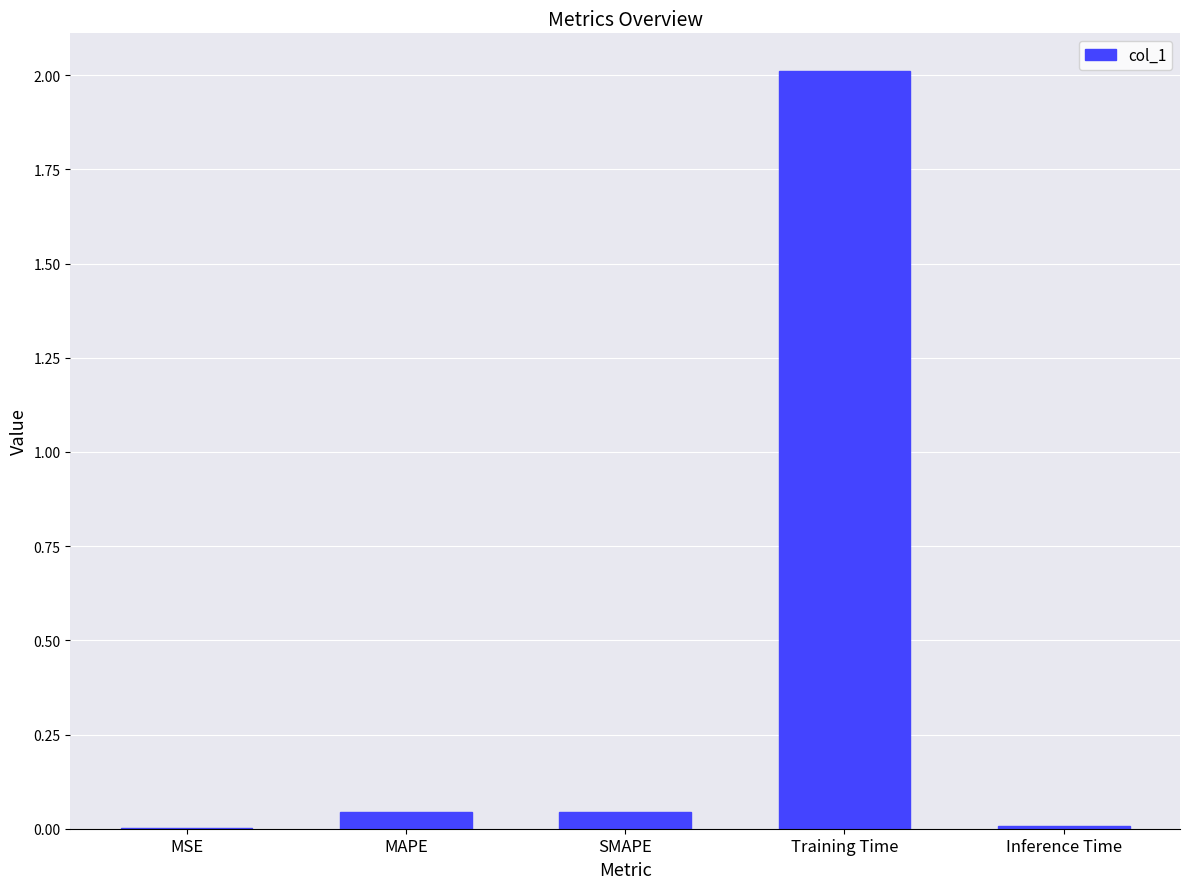

What is the change in value from MAPE to Training Time?

+2.0